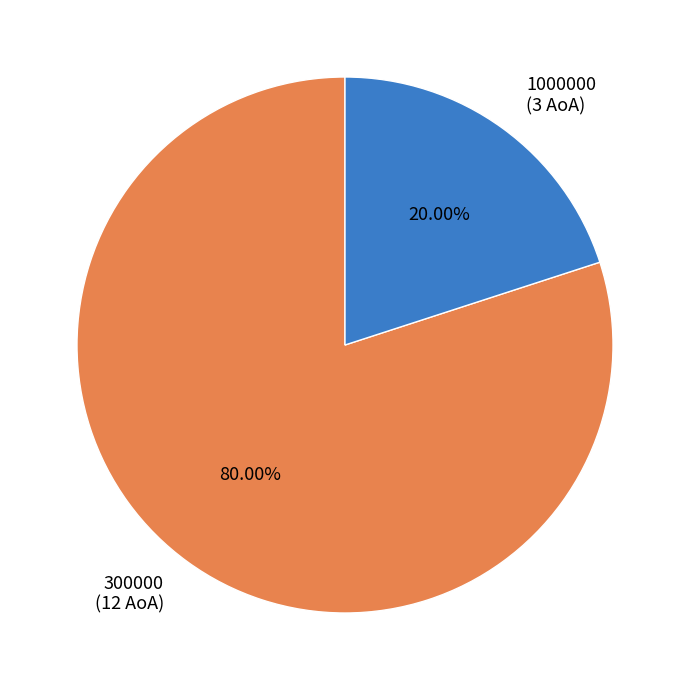

The 1000000 slice represents 13% of the pie. True or false?

False